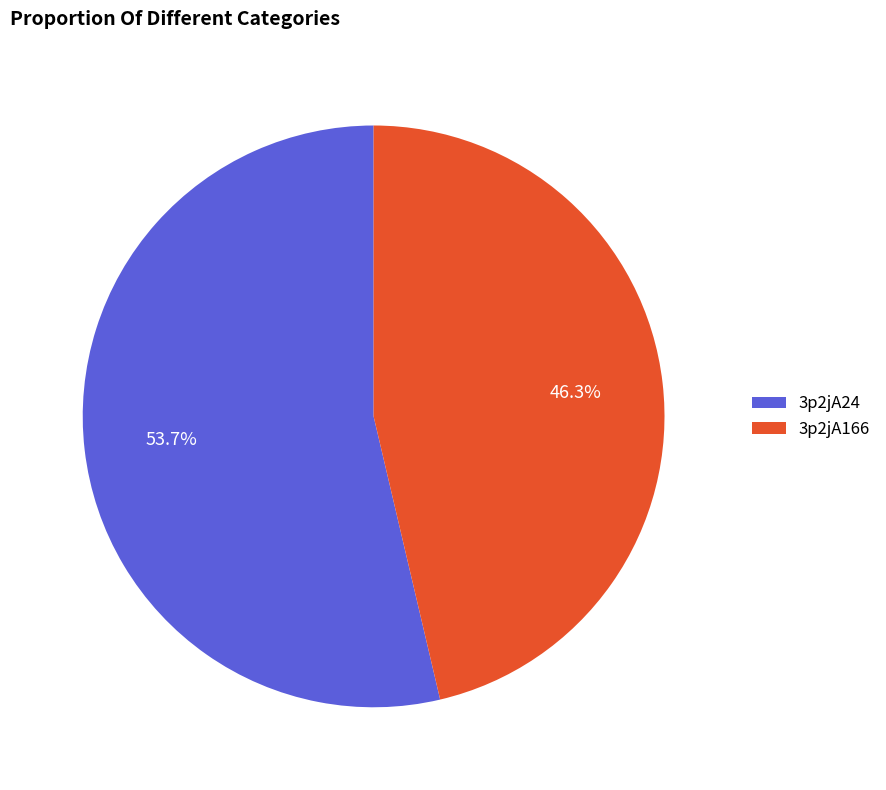

Which slice represents more than half of the pie?

3p2jA24